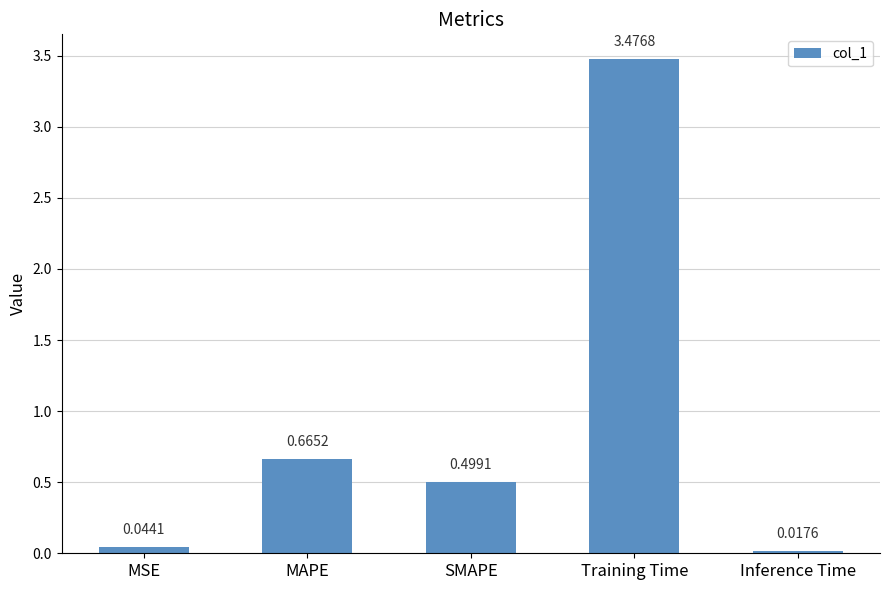

List the labels in order of value, smallest first.

Inference Time, MSE, SMAPE, MAPE, Training Time